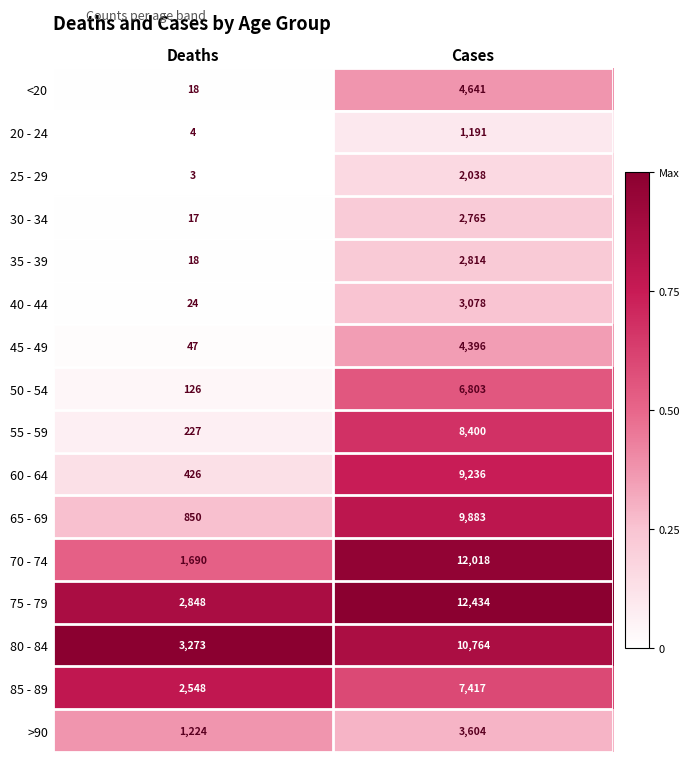

Which series has the largest range (max minus min)?

70 - 74